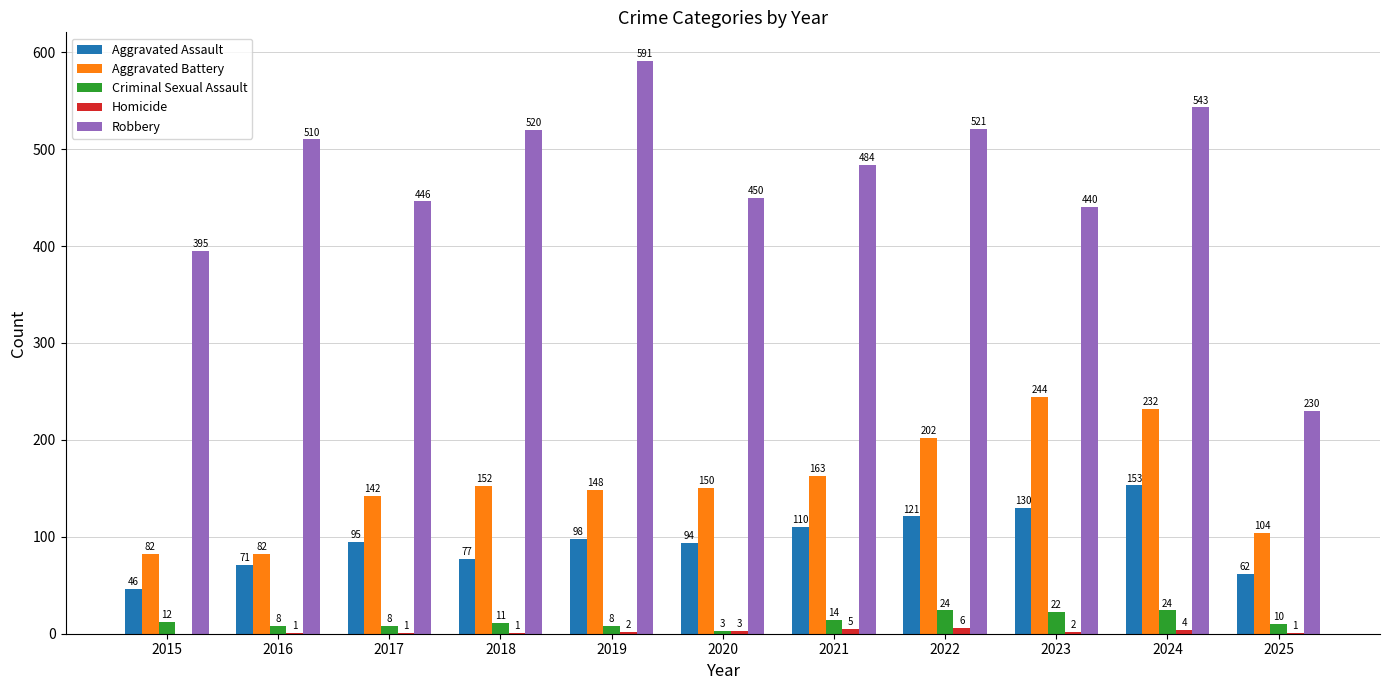

Which category has the highest value in the Aggravated Battery series?

2023